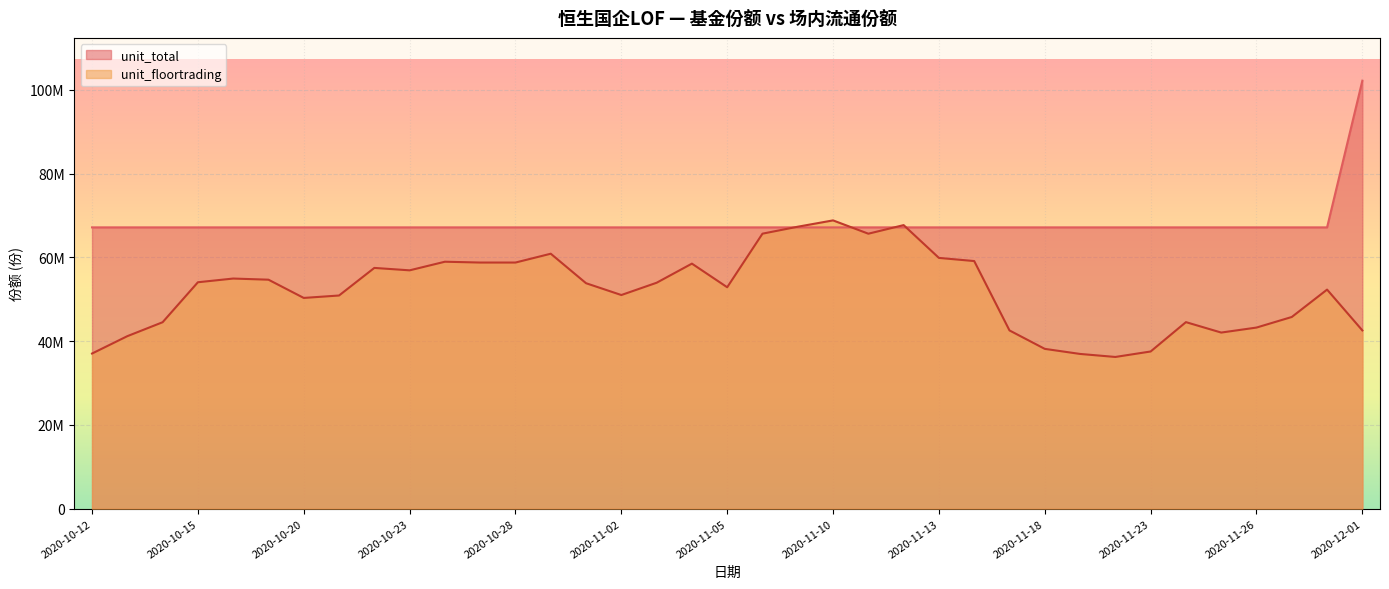

The value of unit_total at 2020-11-05 is 109054972.9. True or false?

False